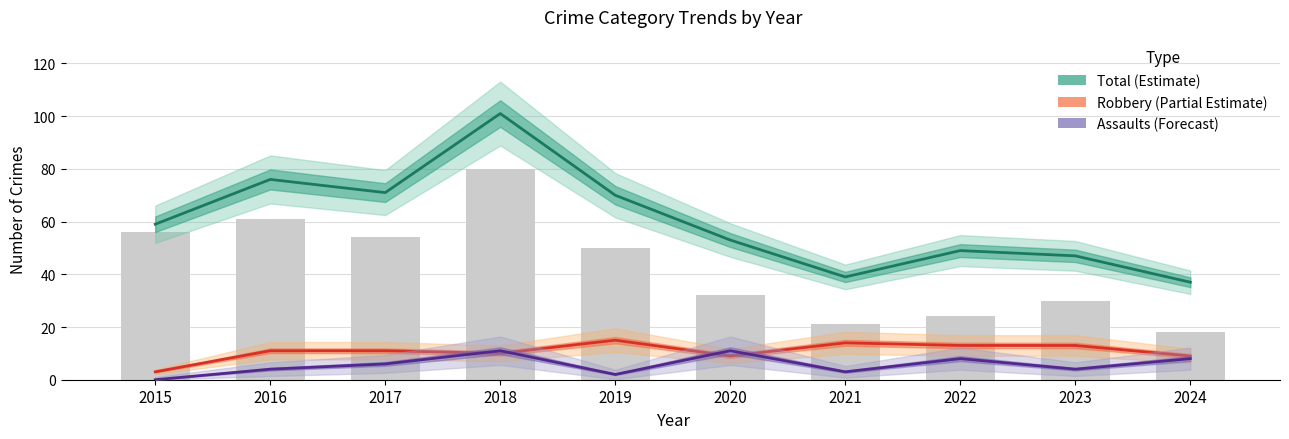

What is the value of the Theft (bars) bar at the 4th from the left?

80